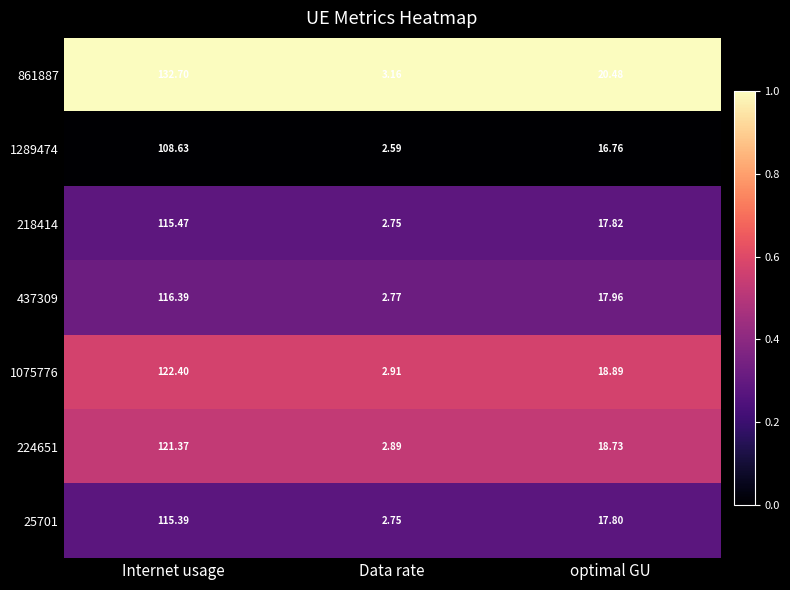

What is the spread (max minus min) of values at Data rate?

0.6